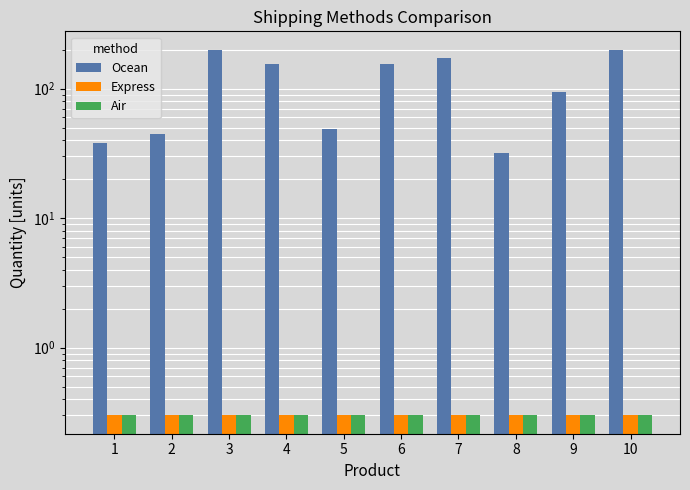

What is the difference between the highest and lowest values at 3?

199.7